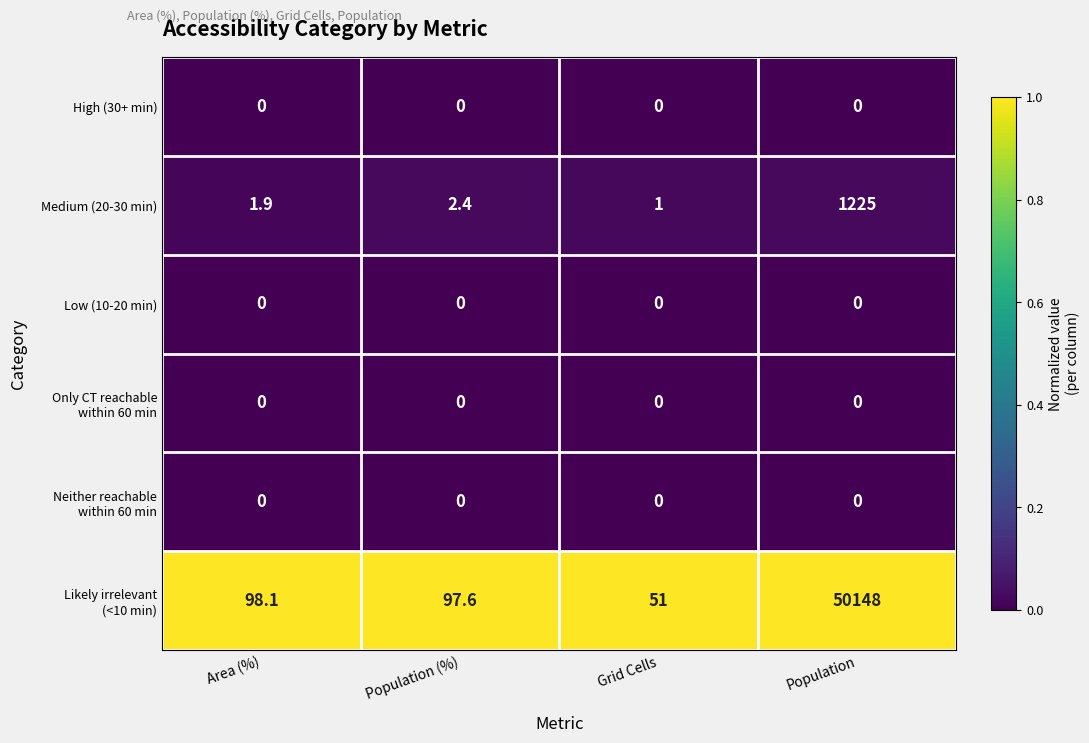

At which category is the sum across all series the highest?

Population